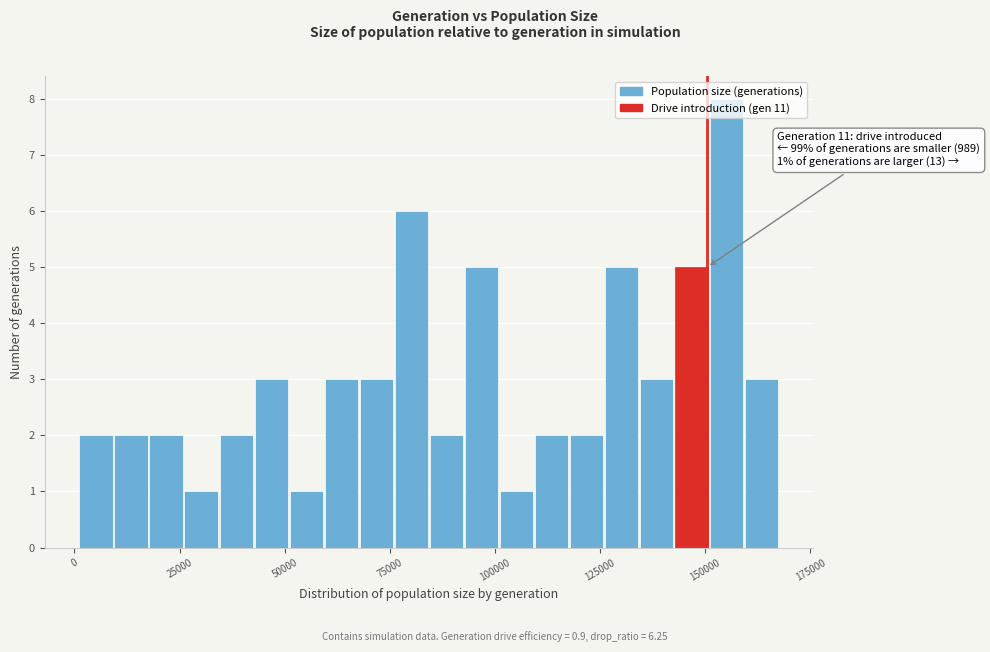

Read against the x-axis, roughly where is the centre of the tallest bar?

155000